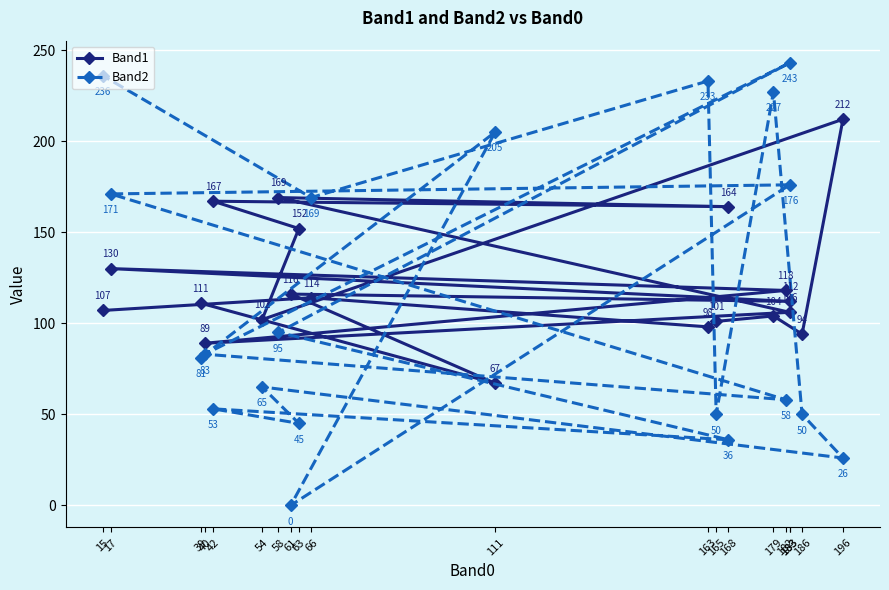

What is the maximum value shown in the chart?

243